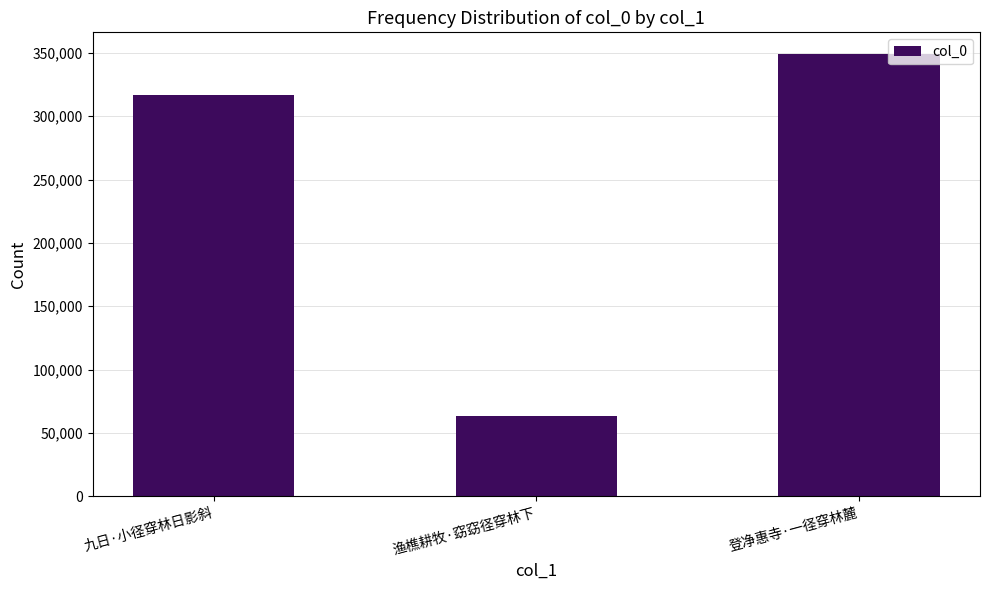

What is the label of the 3rd bar from the left?

登净惠寺·一径穿林麓